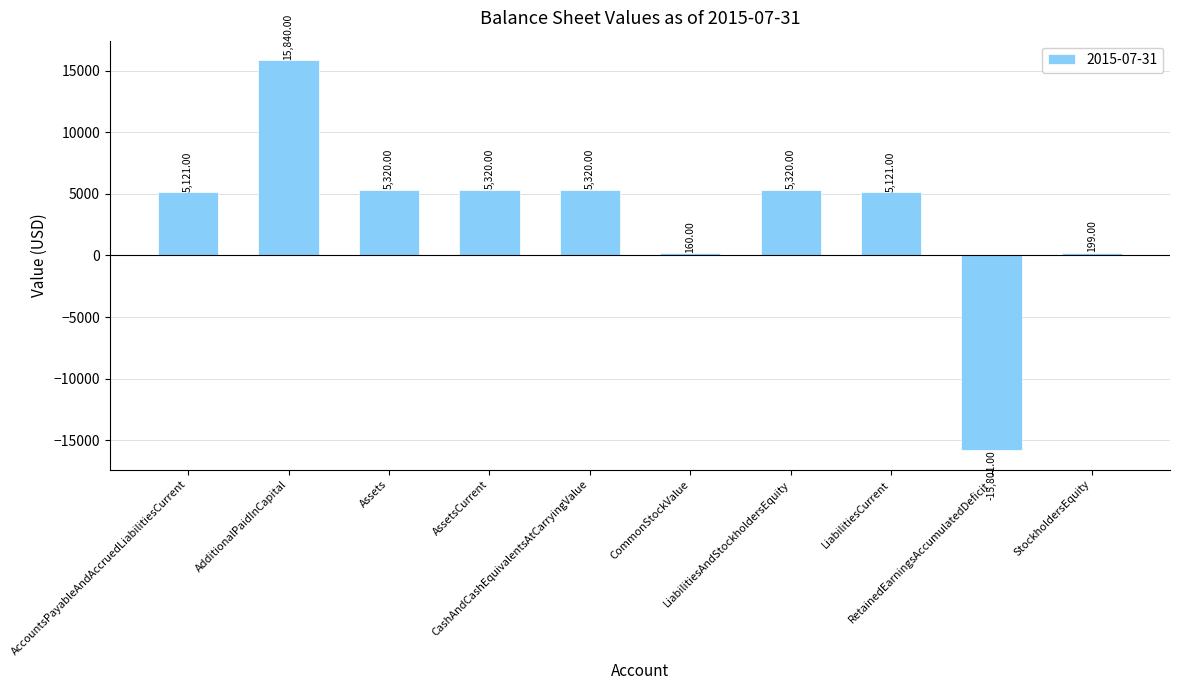

What is the difference between the maximum and minimum values?

31641